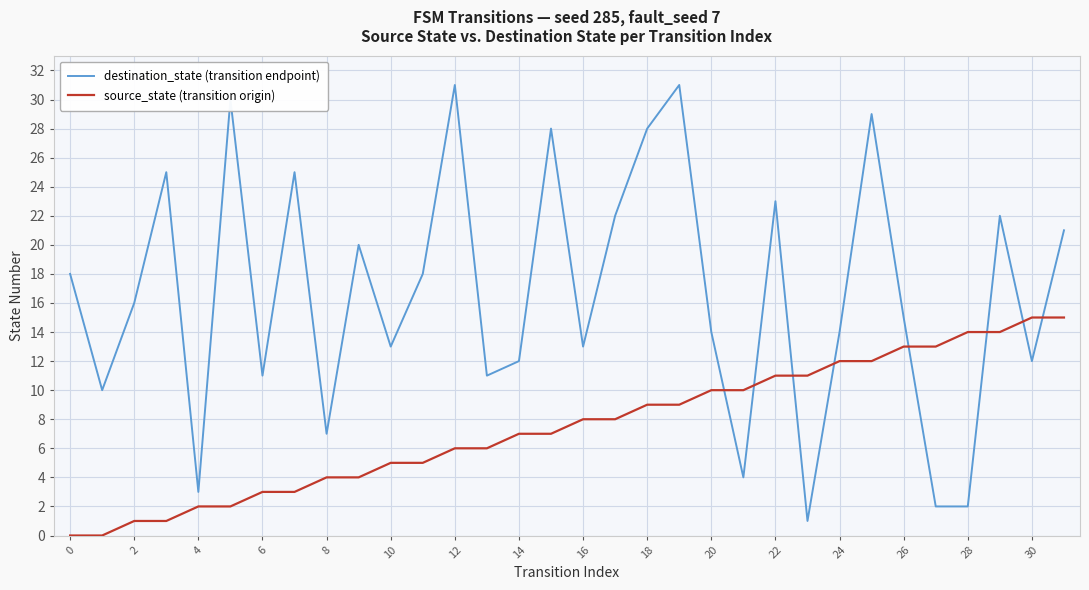

Which series has the largest total across all categories?

destination_state (transition endpoint)